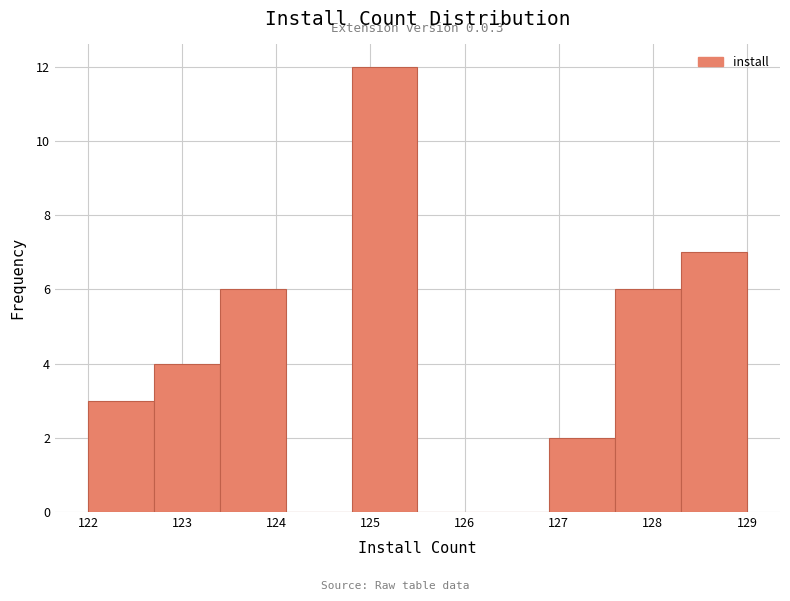

Over which range of the x-axis is the bar tallest?

124.8 to 125.5